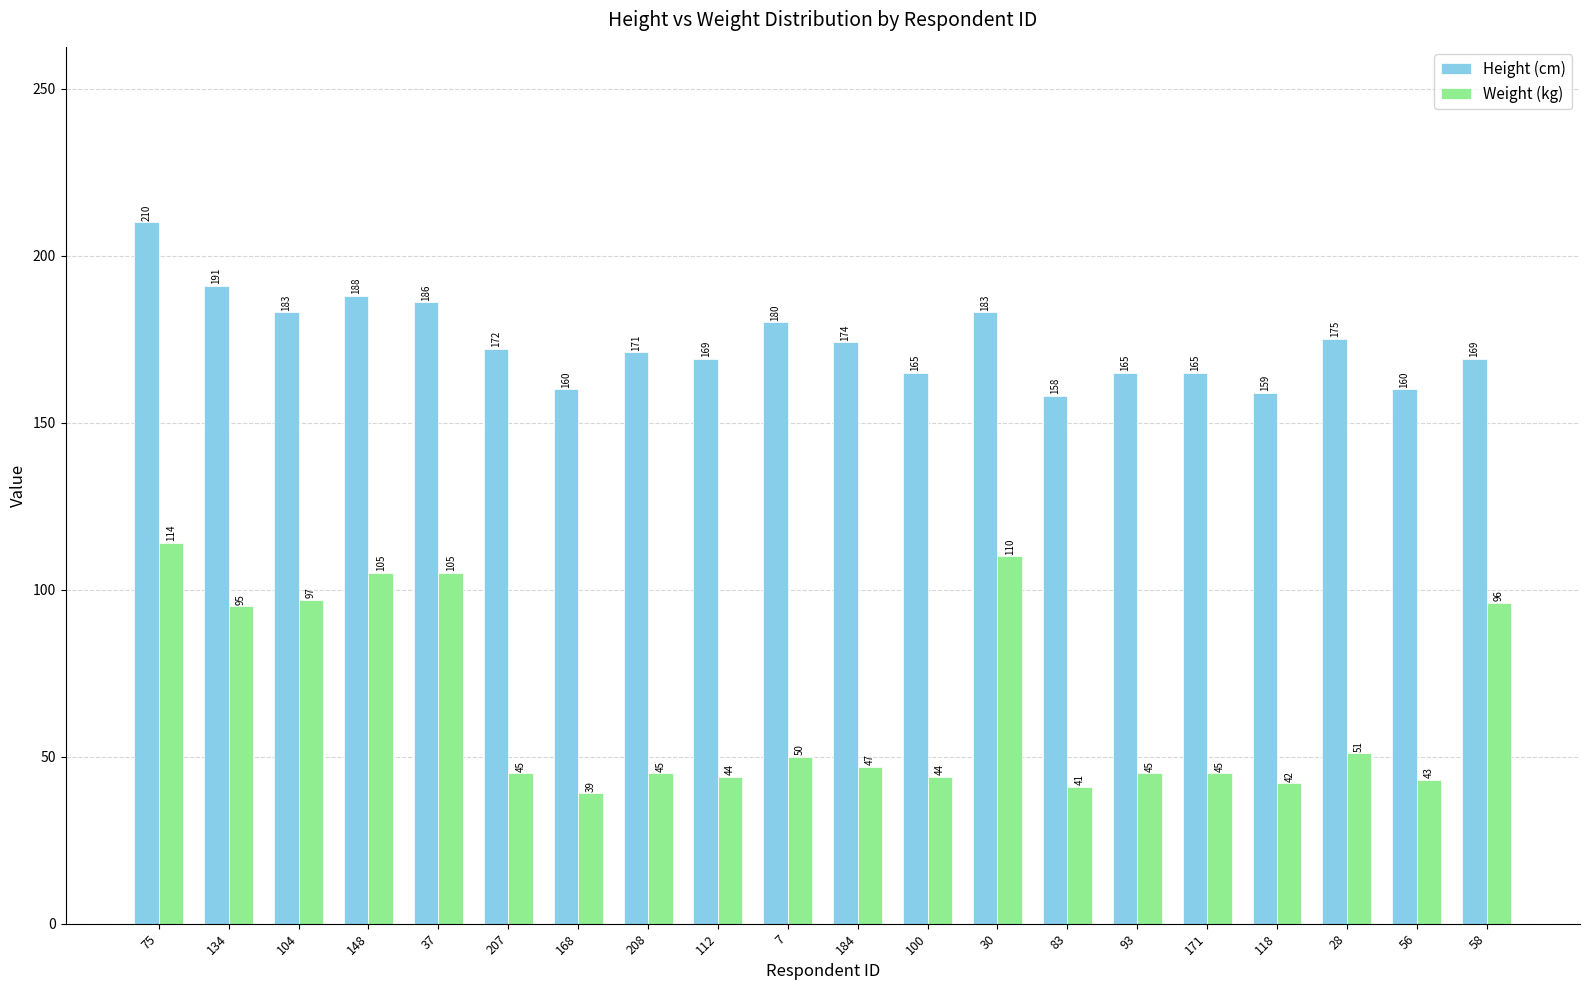

Which category has the highest value in the Weight (kg) series?

75